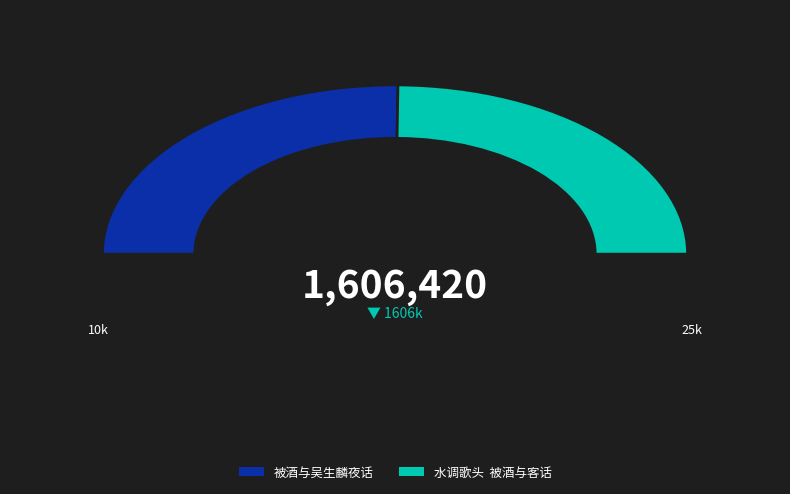

Which category has the biggest portion of the pie?

被酒与吴生麟夜话